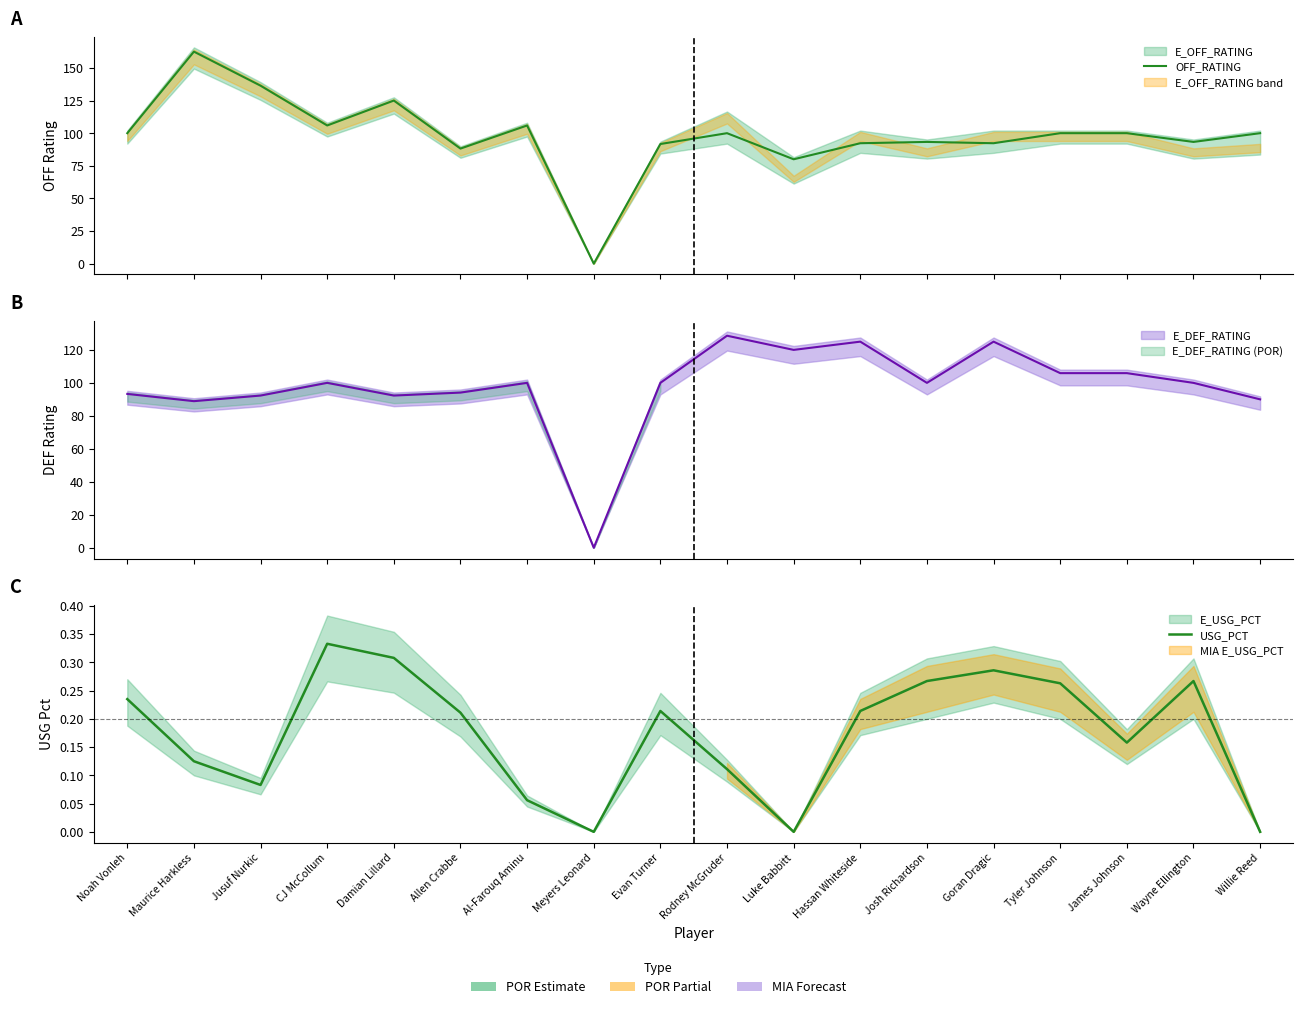

Where is USG_PCT nearest to the value 0?

Meyers Leonard